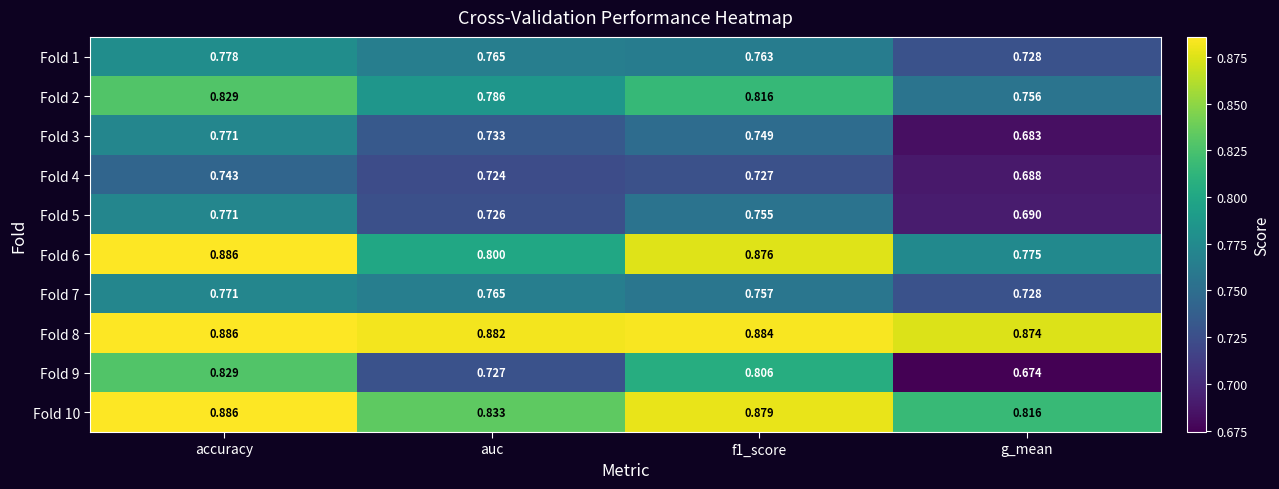

At which label is Fold 3 closest to 0?

g_mean